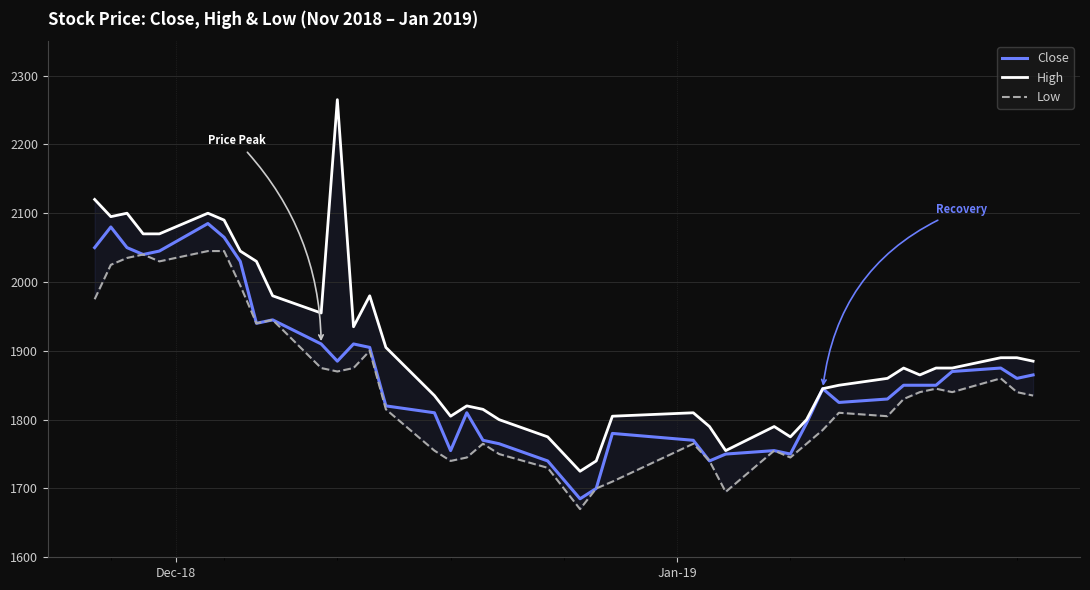

What is the minimum value for Close?

1685